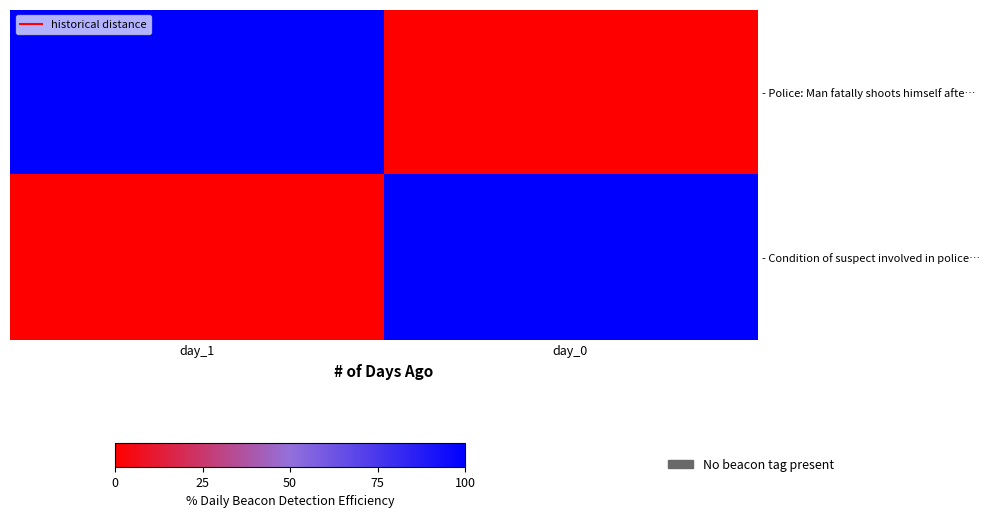

Which series changed the most between day_1 and day_0?

- Police: Man fatally shoots himself afte…